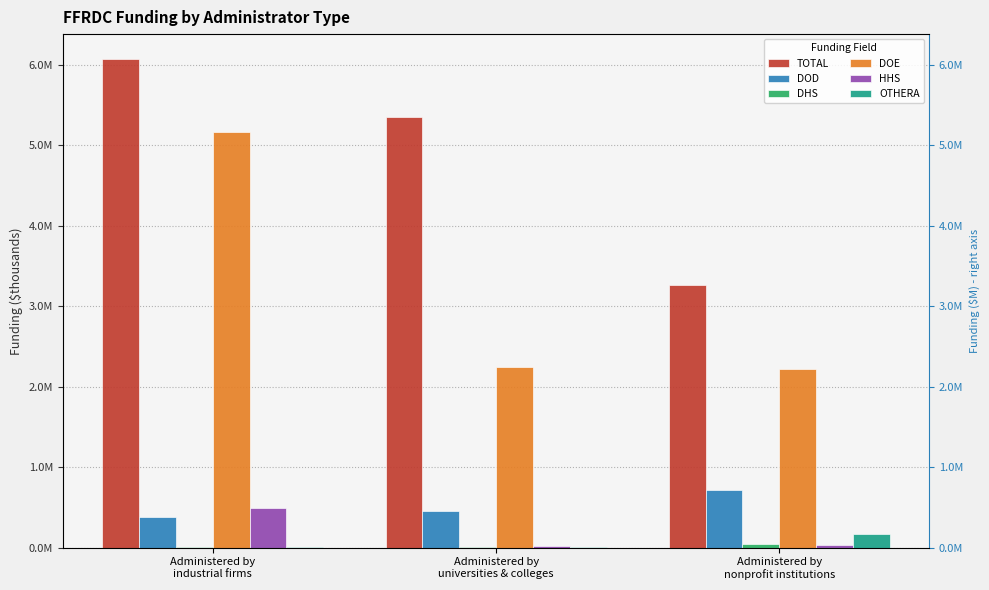

What is the spread (max minus min) of values at Administered by
universities & colleges?

5346661.3